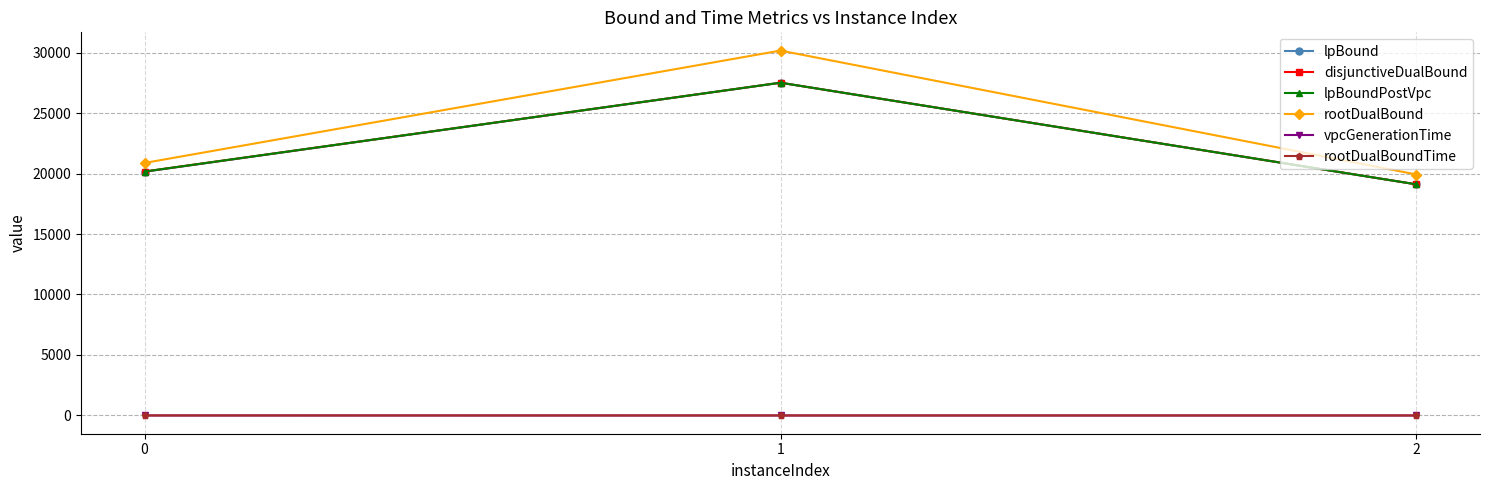

What is the difference between the maximum and minimum values in the rootDualBoundTime series?

1.2